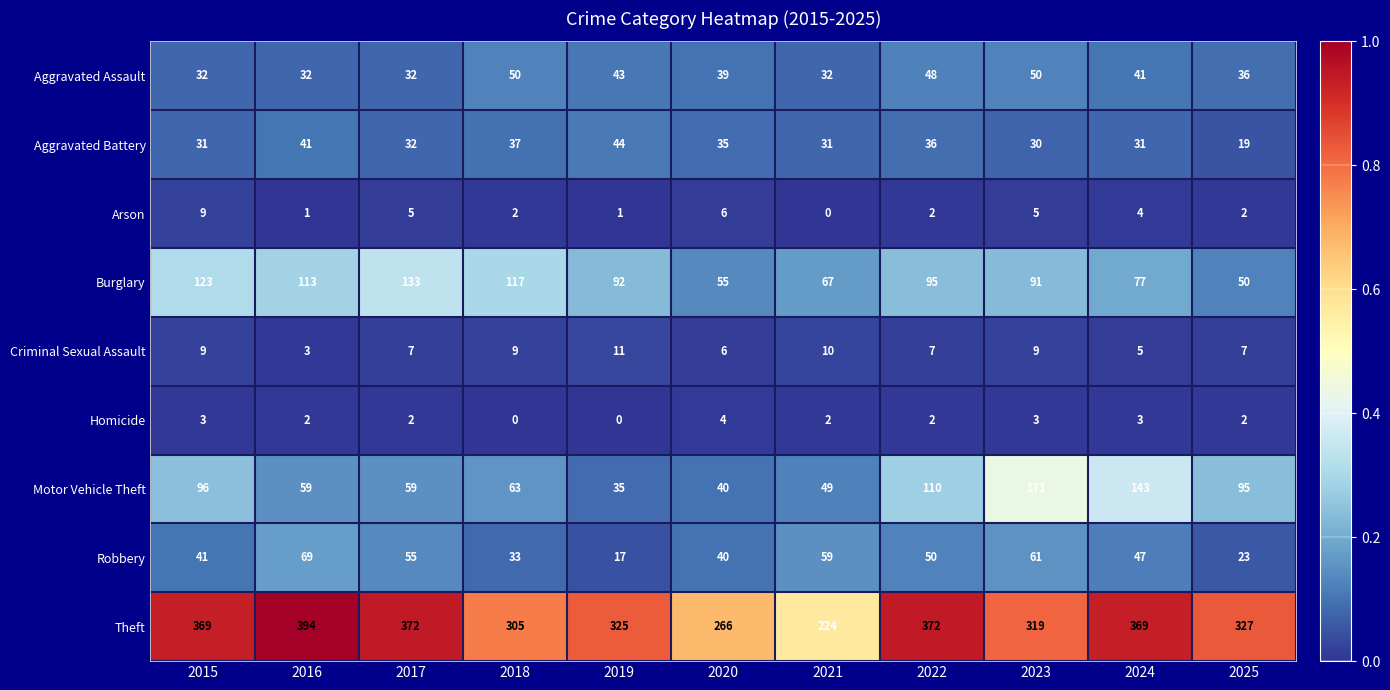

What is the minimum value for Robbery?

17